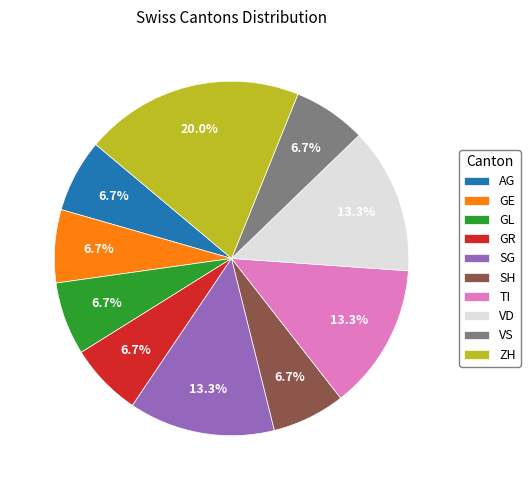

Is it true that ZH is 35% of the pie?

False